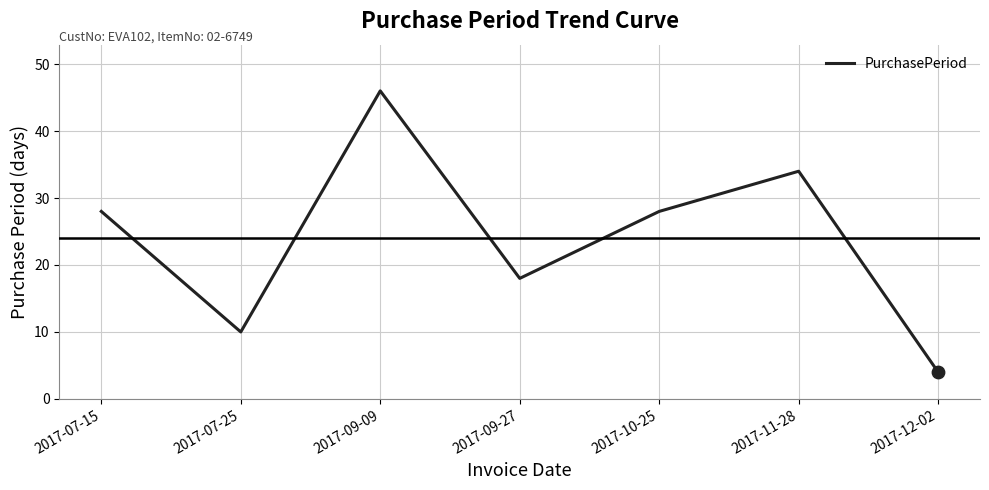

What is the change in value from 2017-07-15 to 2017-09-27?

-10